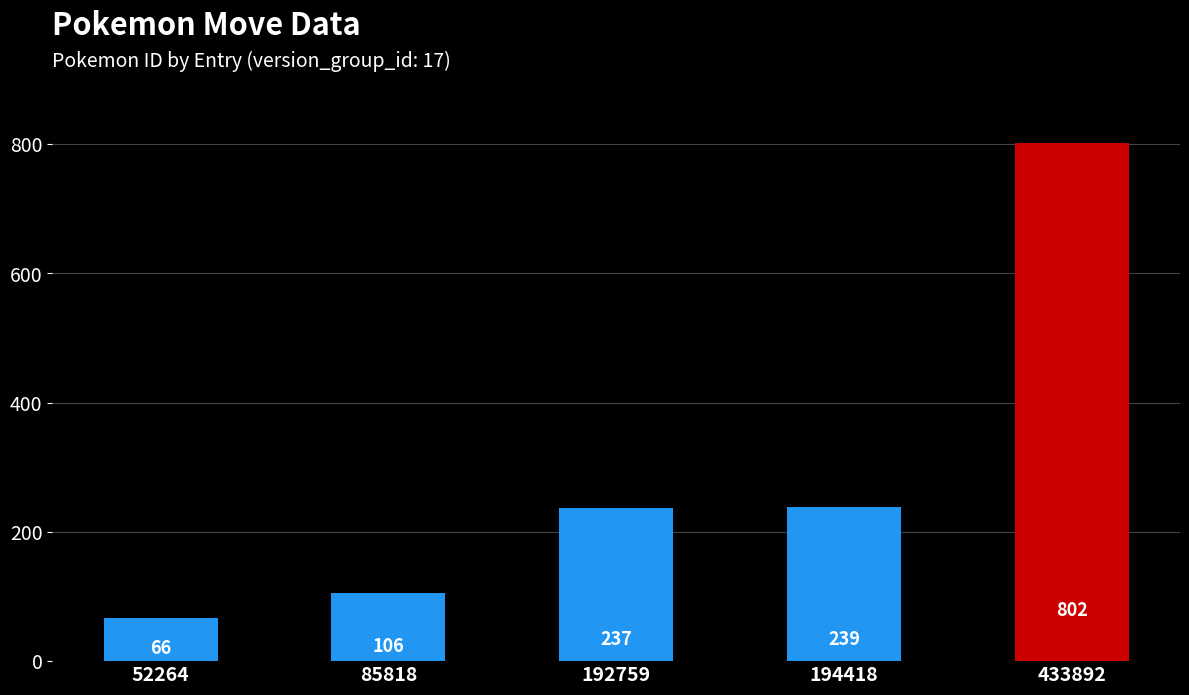

What is the change in value from 192759 to 194418?

+2